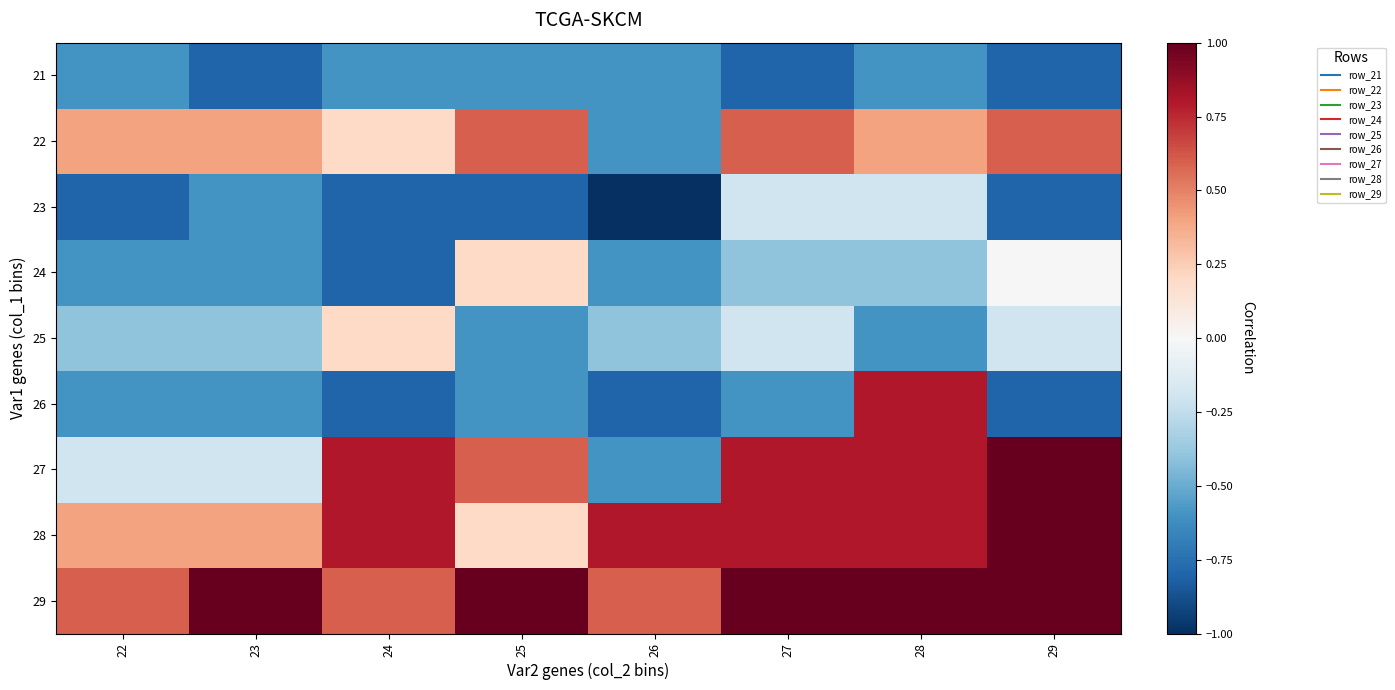

Count the number of categories in the chart.

8